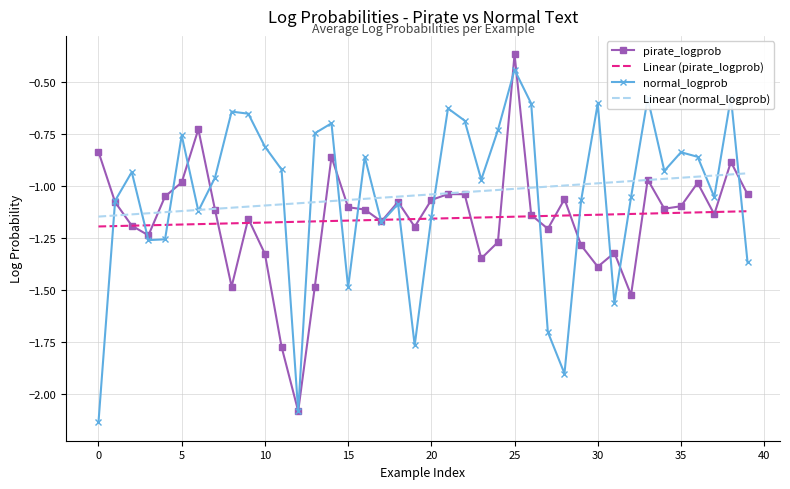

Rank the series at 10 from highest to lowest value.

normal_logprob, Linear (normal_logprob), Linear (pirate_logprob), pirate_logprob